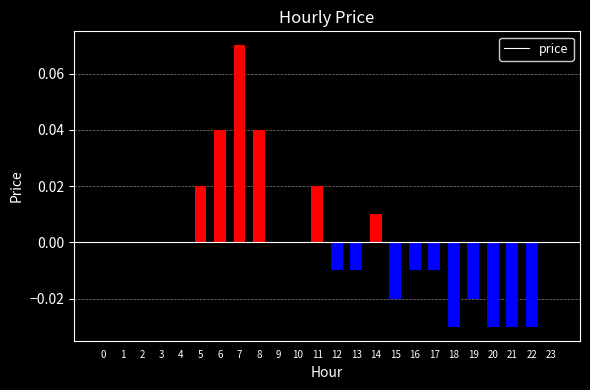

Are the bars horizontal?

No